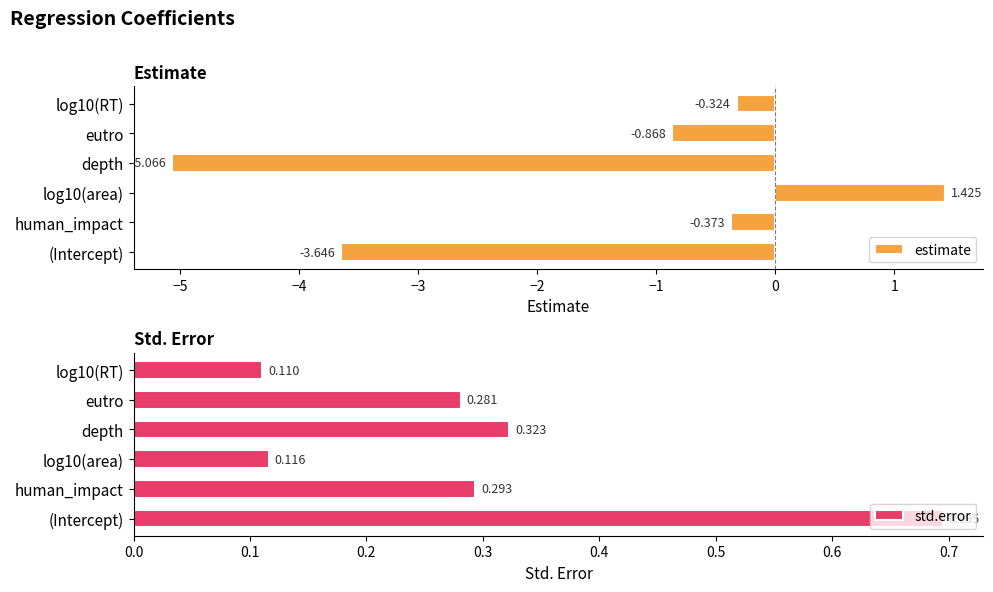

The std.error series shows 0.1 at human_impact. True or false?

False